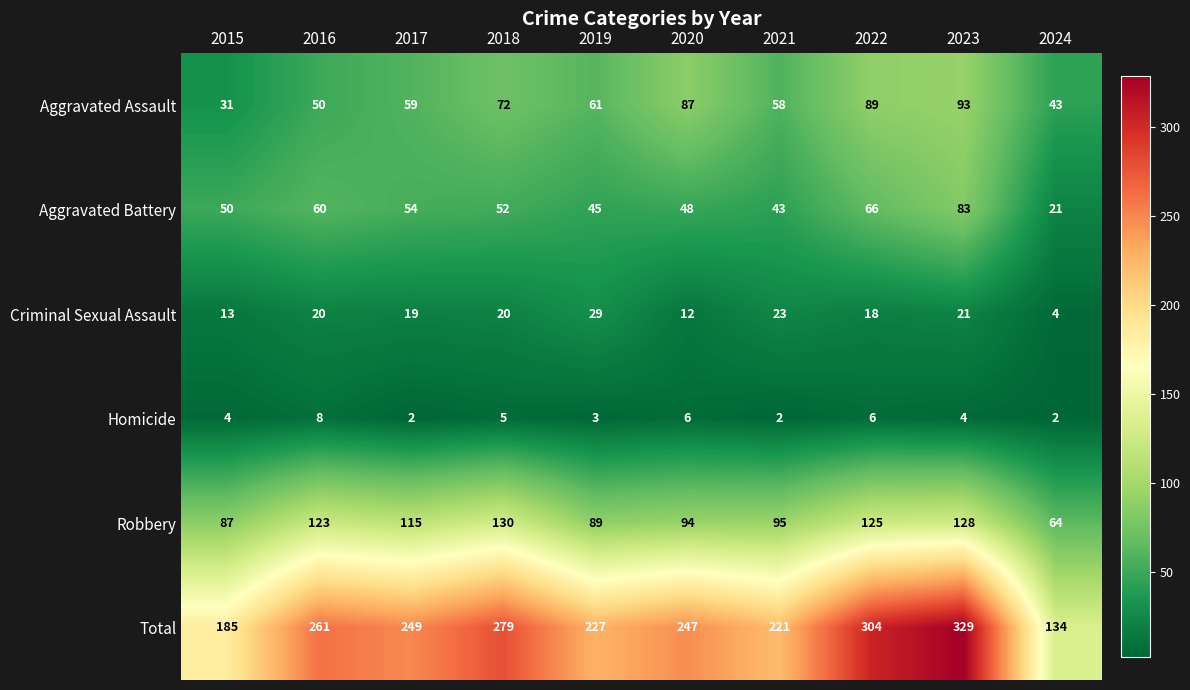

Count the number of categories in the chart.

10